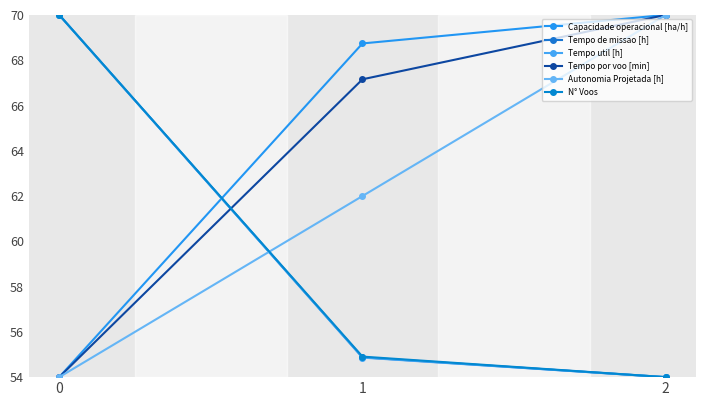

Reading left to right, transcribe all the data shown in this chart.

Capacidade operacional [ha/h]: 0=54.0	1=68.7	2=70.0
Tempo de missao [h]: 0=70.0	1=54.9	2=54.0
Tempo util [h]: 0=70.0	1=54.9	2=54.0
Tempo por voo [min]: 0=54.0	1=67.2	2=70.0
Autonomia Projetada [h]: 0=54.0	1=62.0	2=70.0
N° Voos: 0=70.0	1=54.9	2=54.0